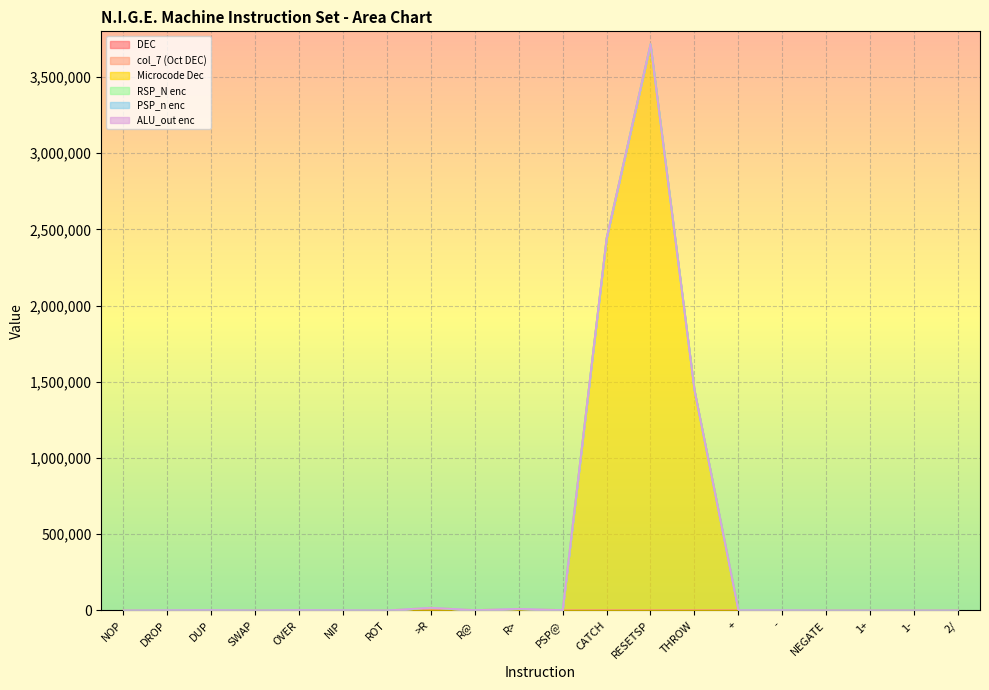

Which series changed the most between 1+ and 2/?

Microcode Dec